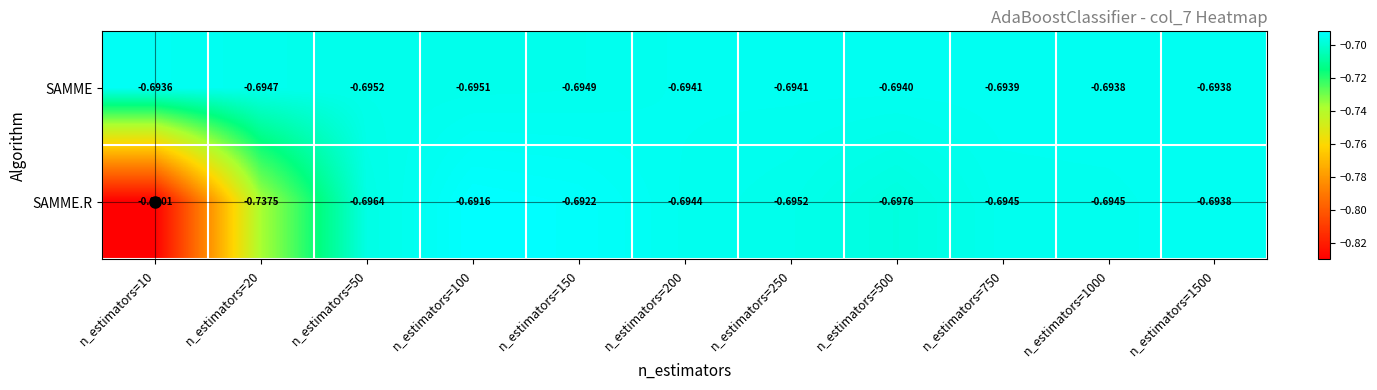

List the series in order of their peak value, lowest first.

SAMME, SAMME.R